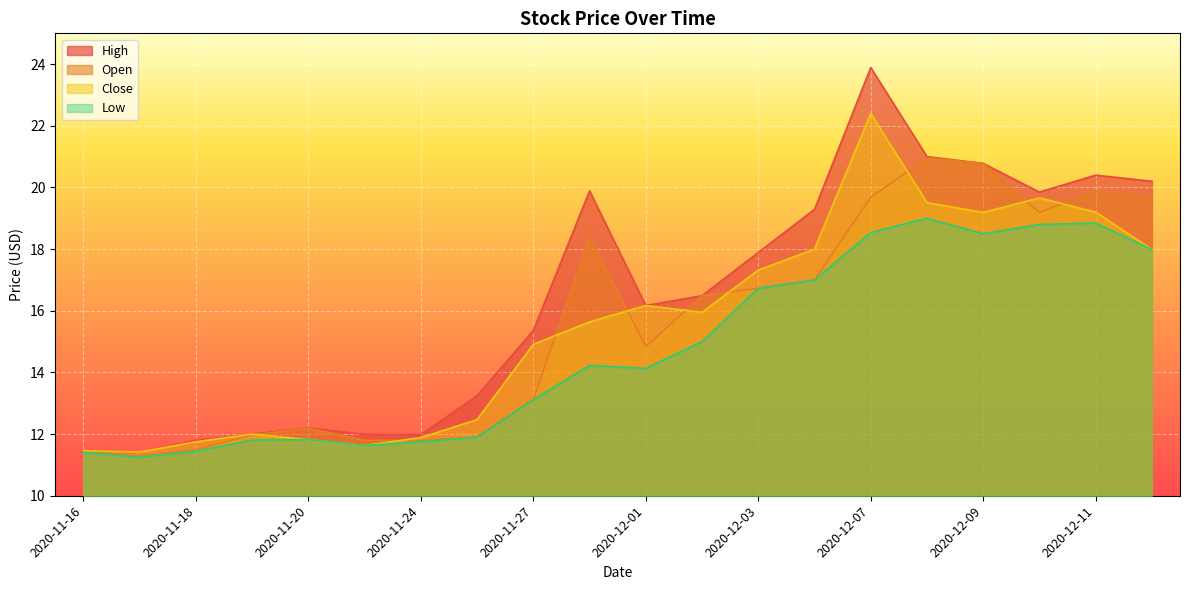

Is it true that Open equals 20.8 at 2020-12-09?

True